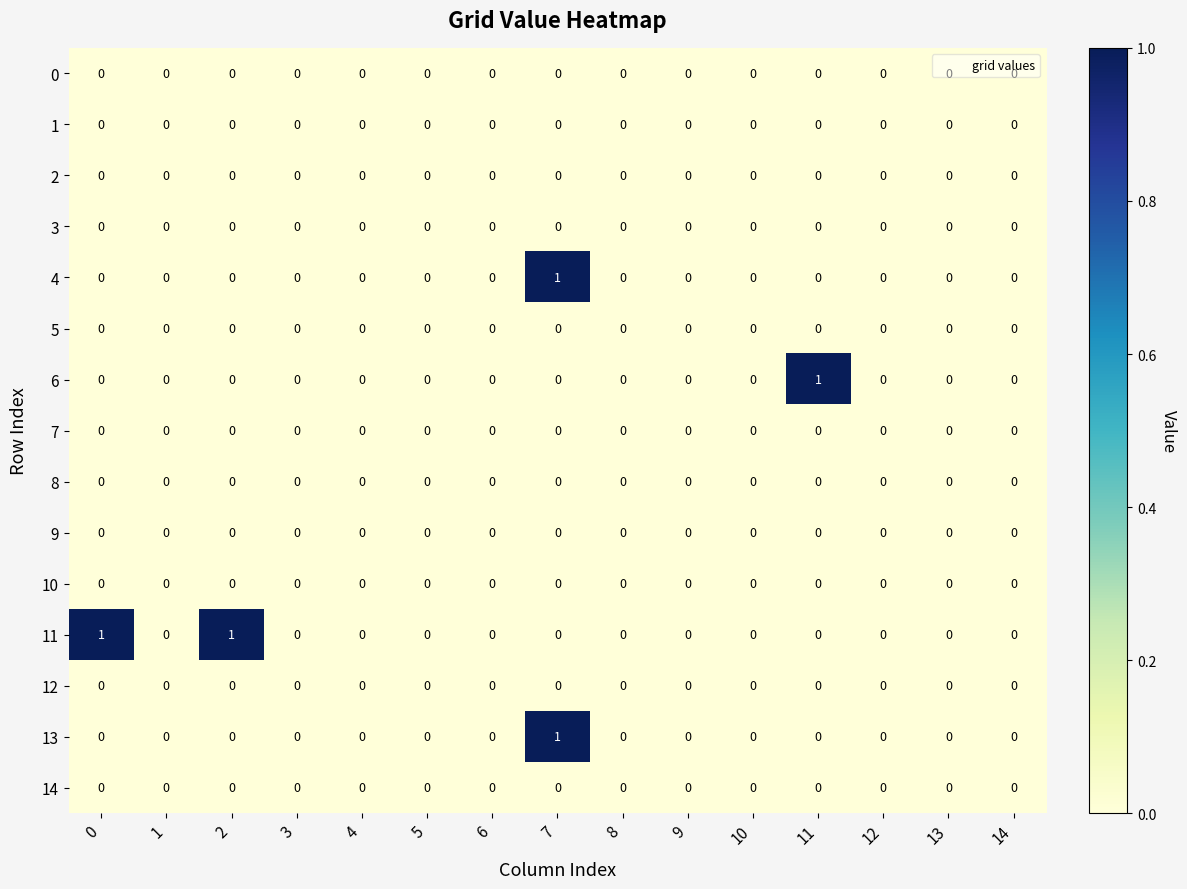

Between 2 and 9, which series saw the biggest shift?

11